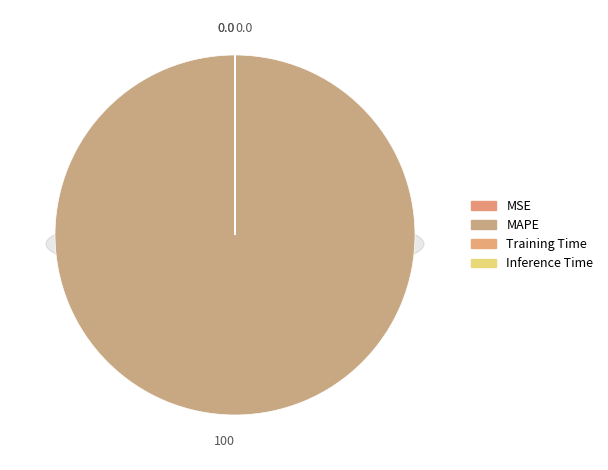

What is the largest slice in the pie chart?

MAPE